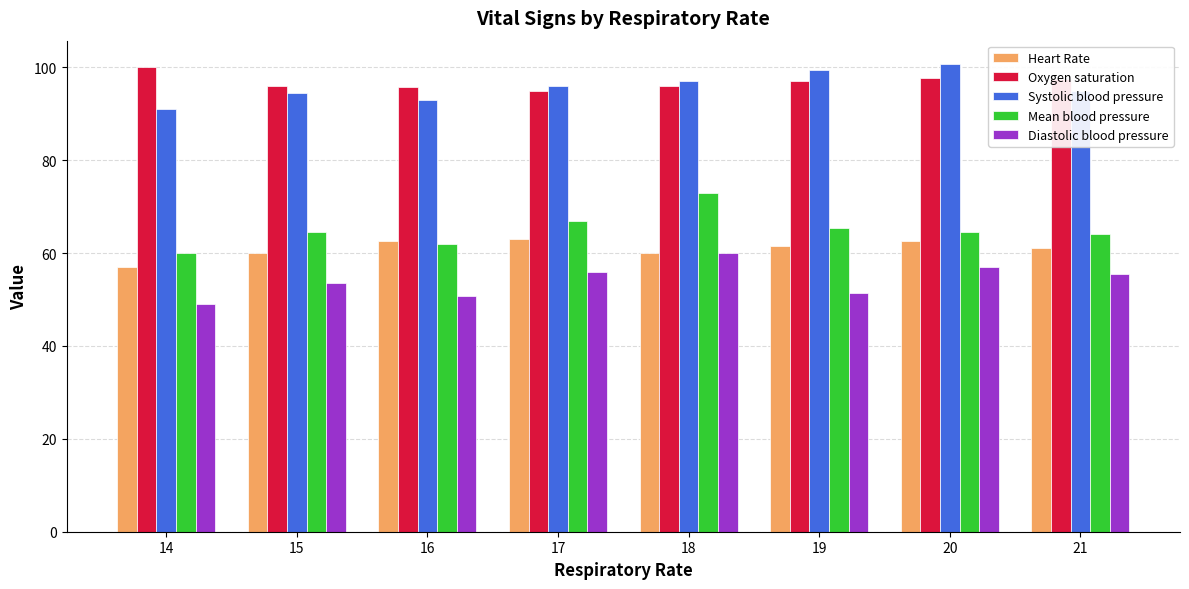

What are all the series names shown in the legend?

Heart Rate, Oxygen saturation, Systolic blood pressure, Mean blood pressure, Diastolic blood pressure